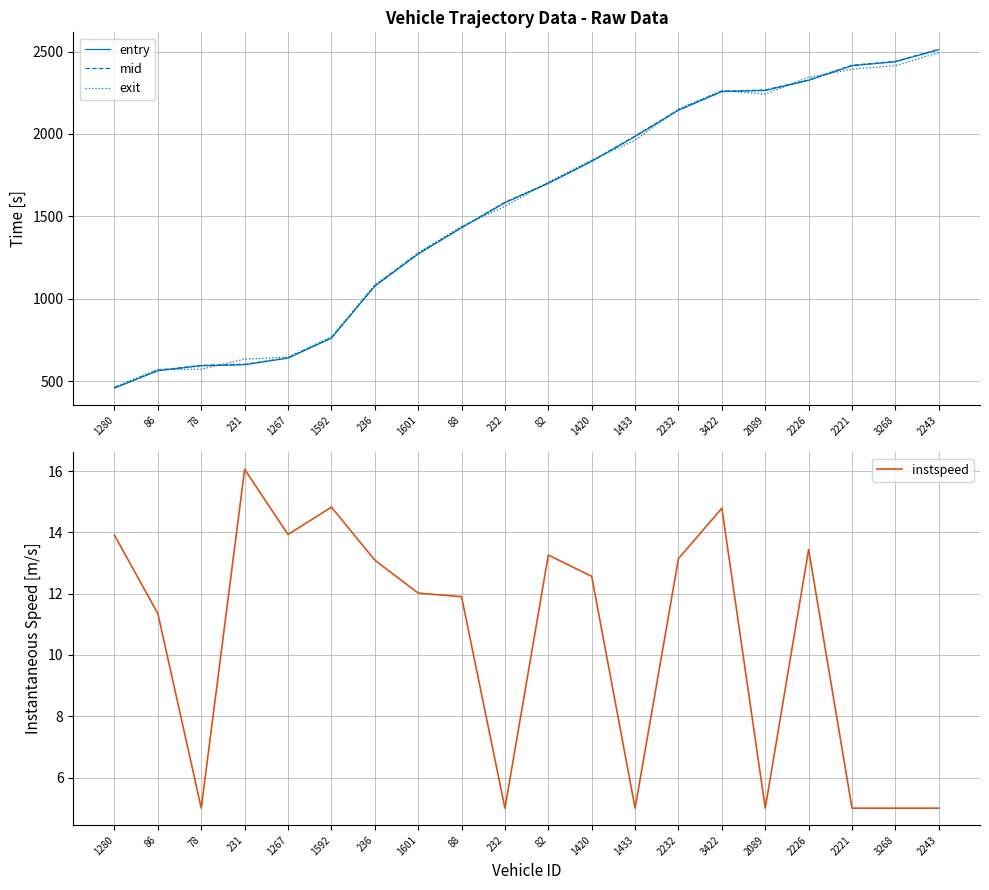

At how many categories does at least one series exceed 178?

20